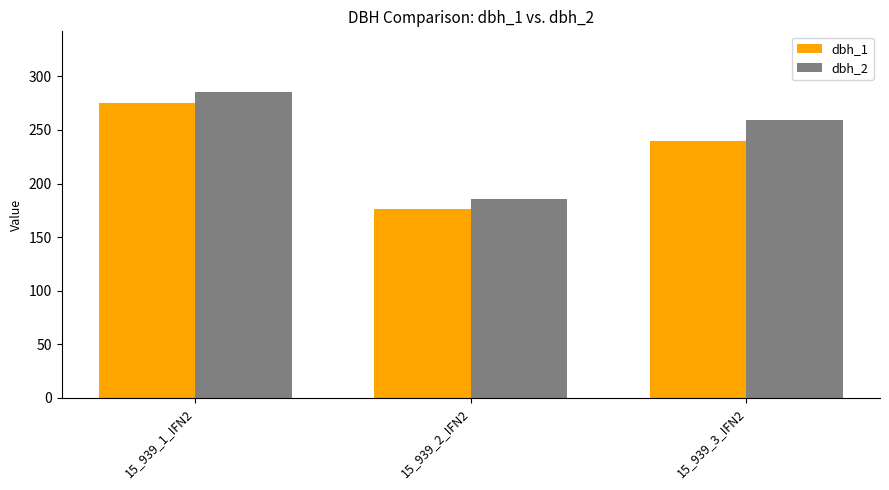

Does the chart contain stacked bars?

No